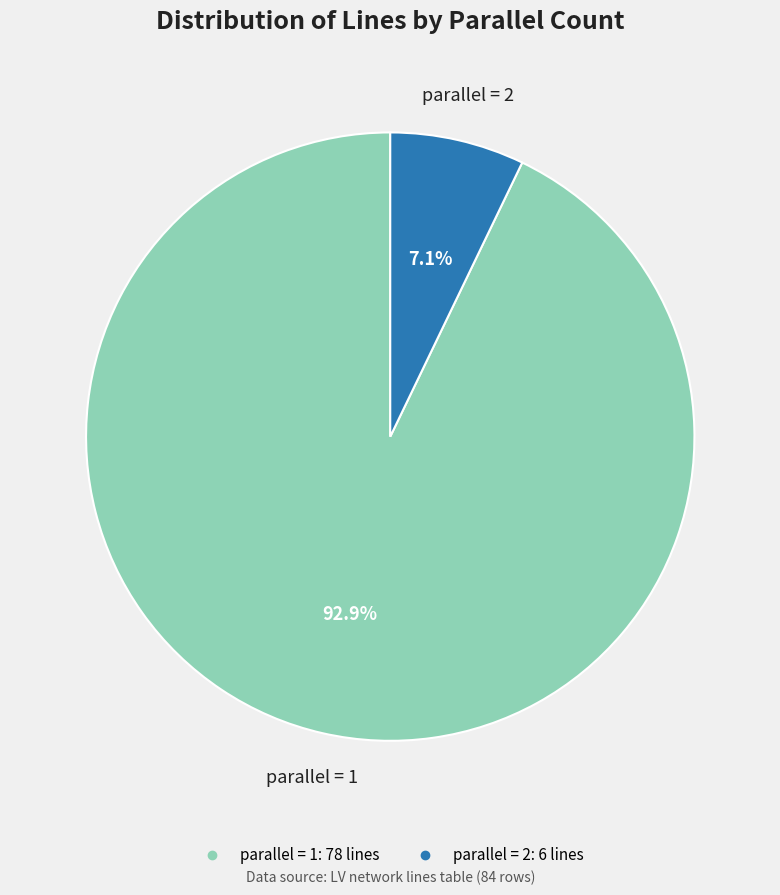

How many segments does this pie chart have?

2